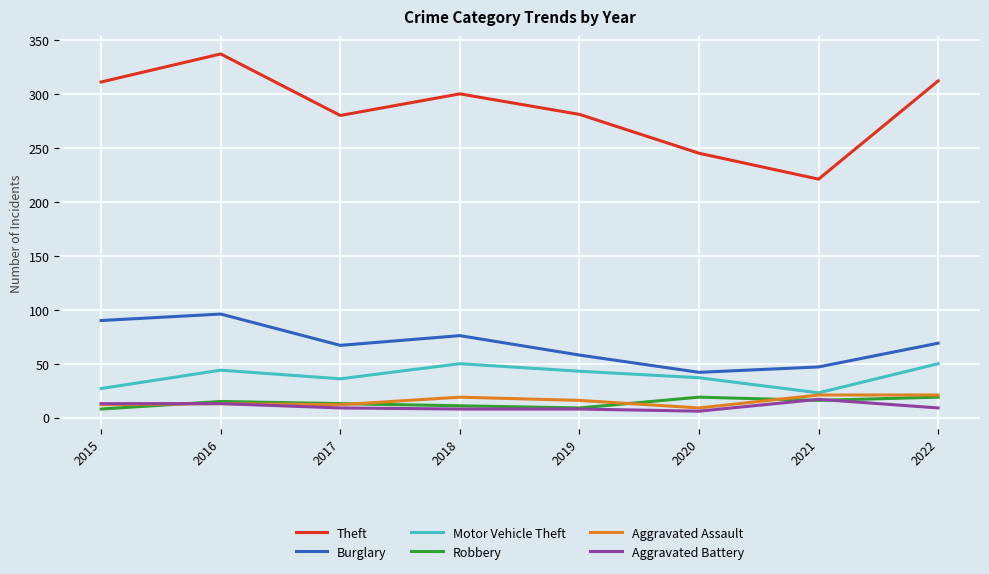

How many categories are shown in the chart?

8